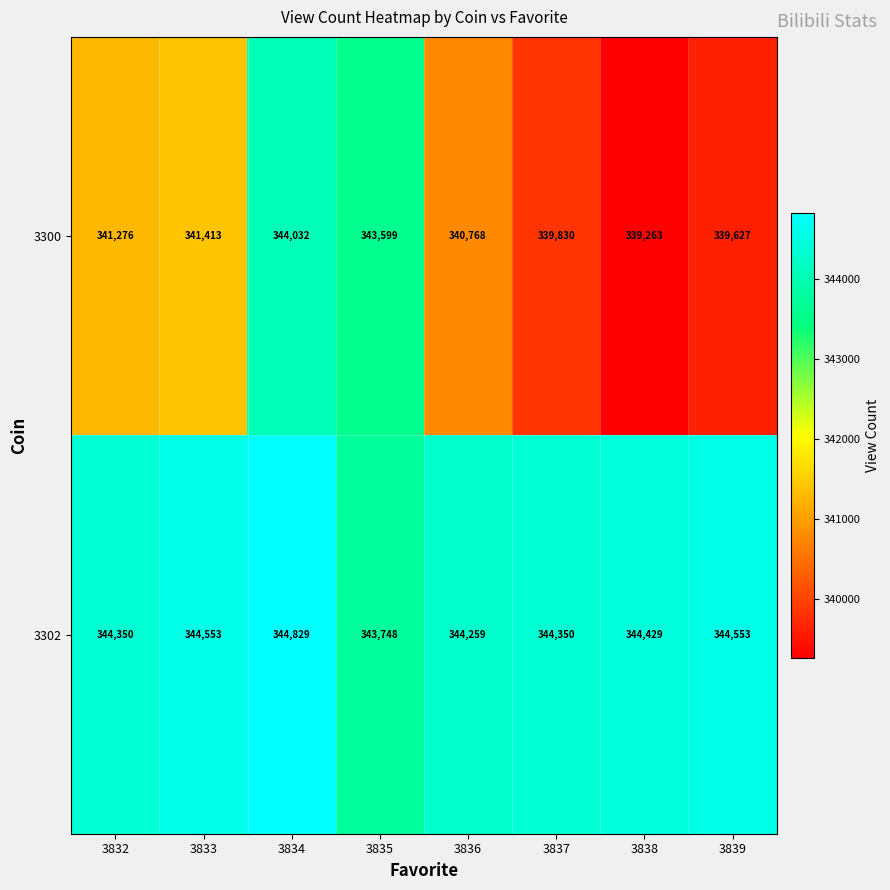

What is the difference between the second highest and second lowest values in the 3302 series?

294